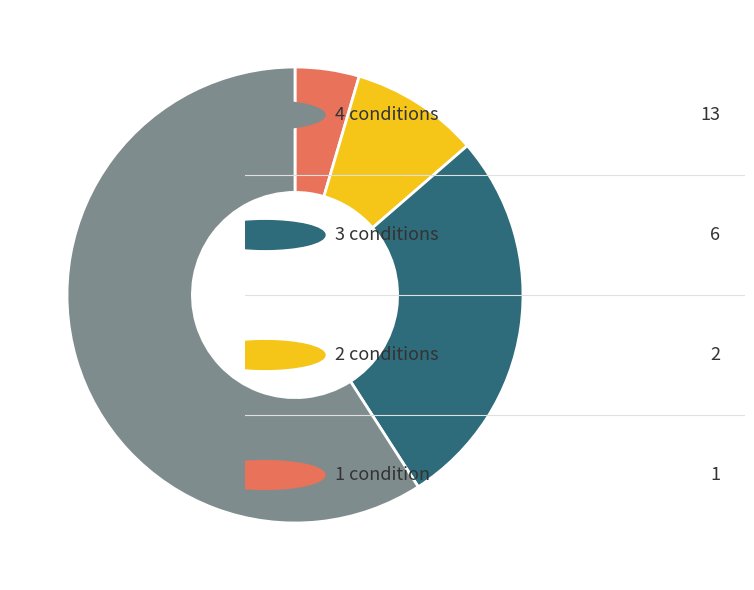

Is there any slice that represents more than half of the pie?

Yes